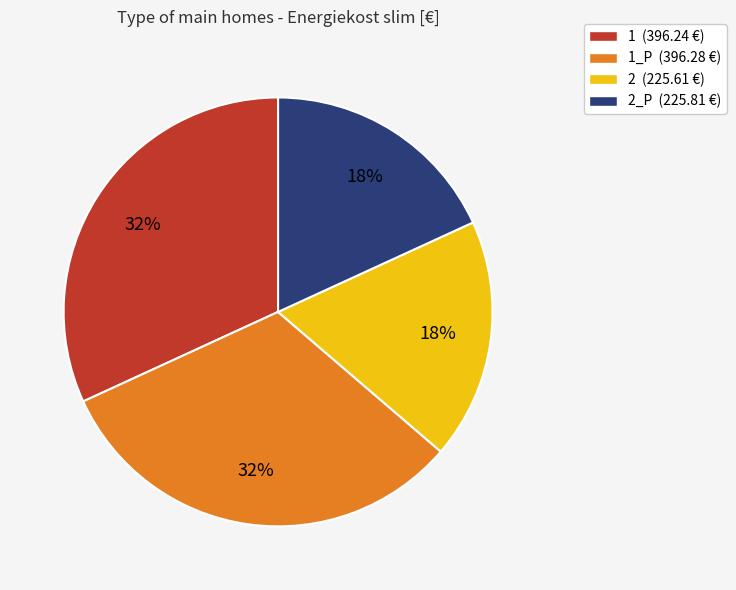

To the nearest percent, what is the average slice percentage?

25%